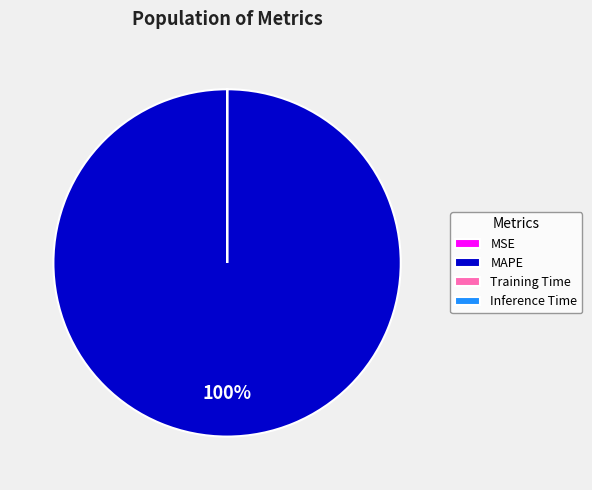

Is there a majority slice in this chart?

Yes